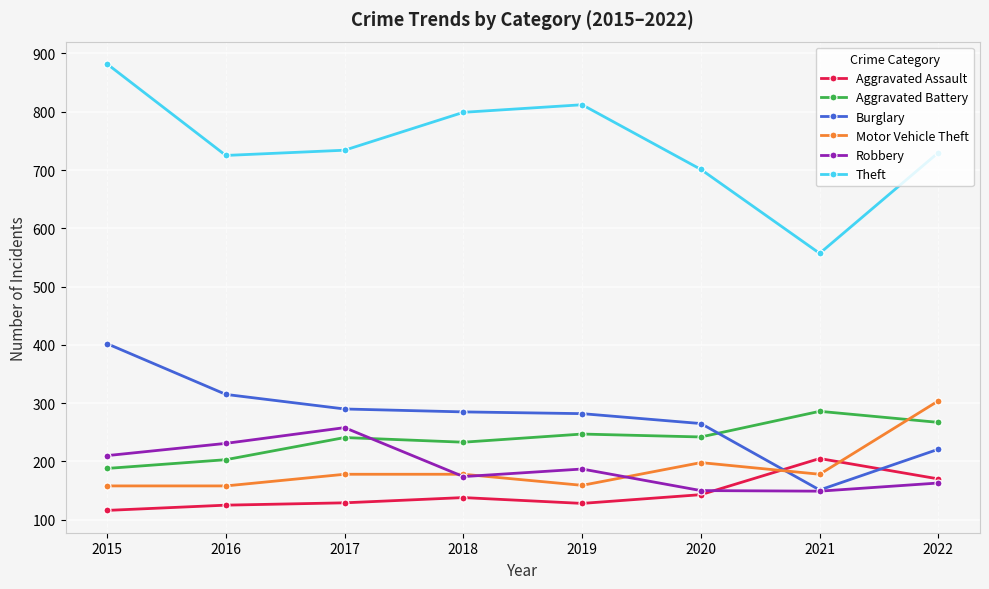

Where is Robbery nearest to the value 203?

2015